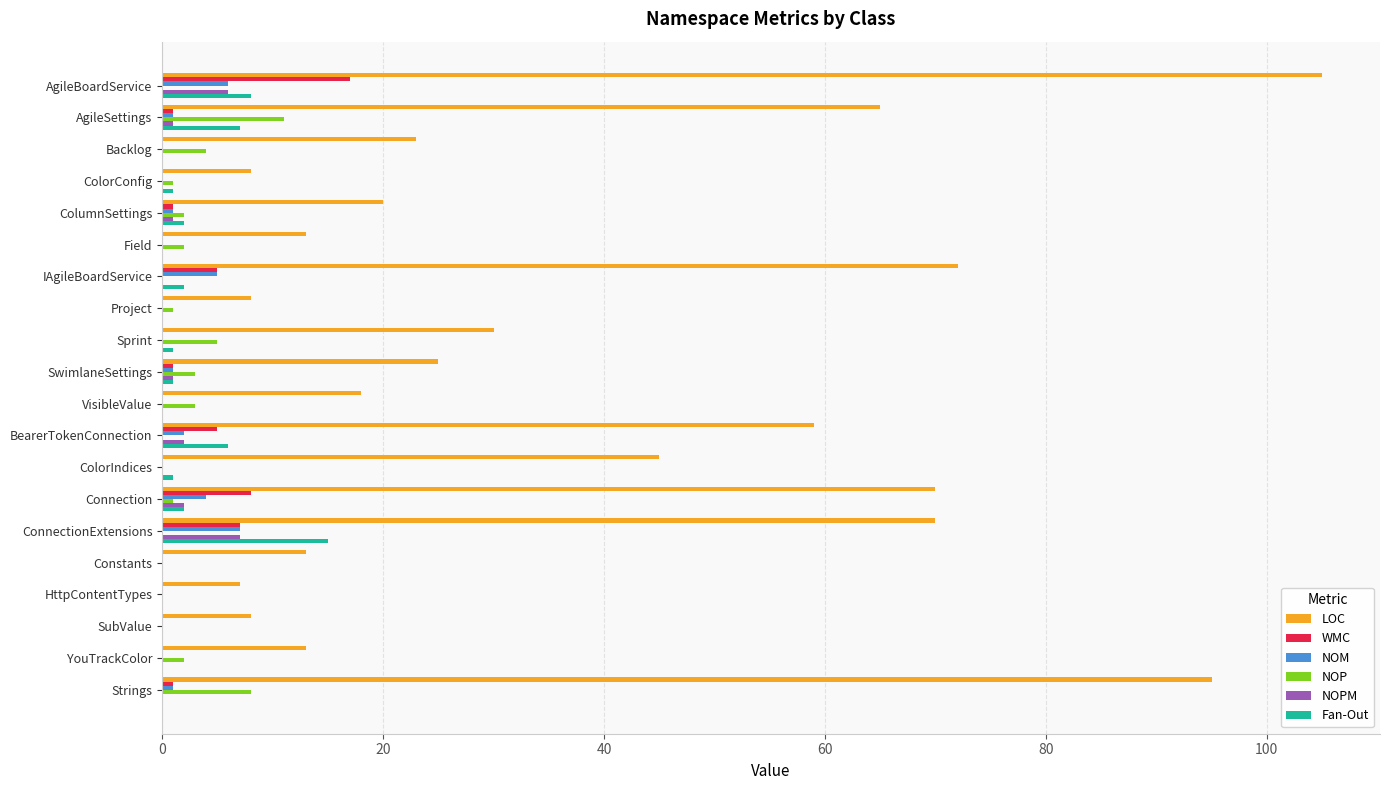

What is the total value across all series at Backlog?

27